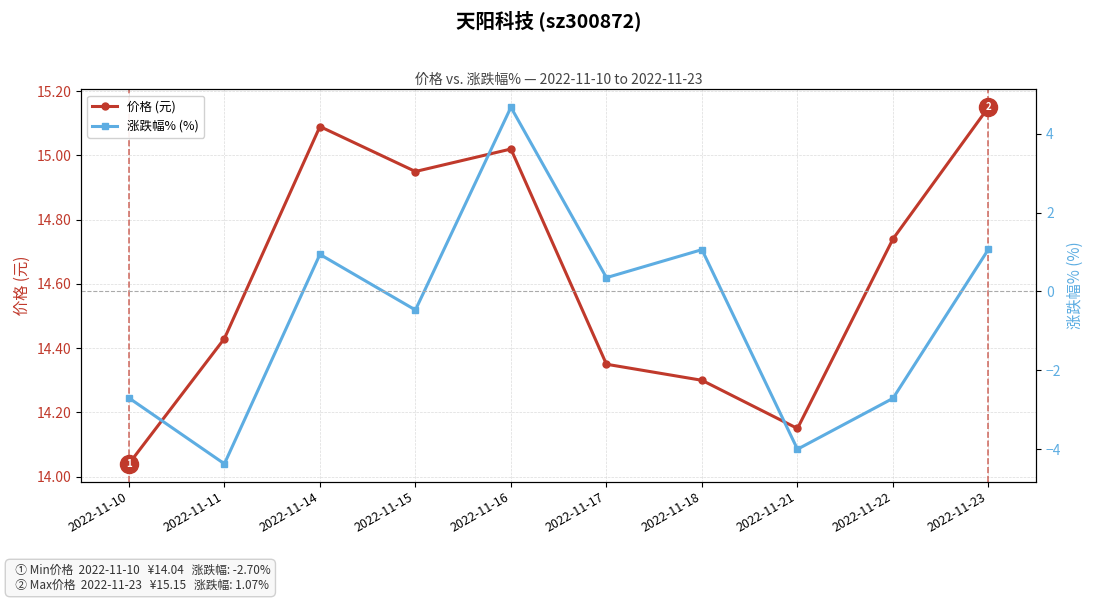

What is the value of the 价格 (元) point at the 2nd from the left?

14.4